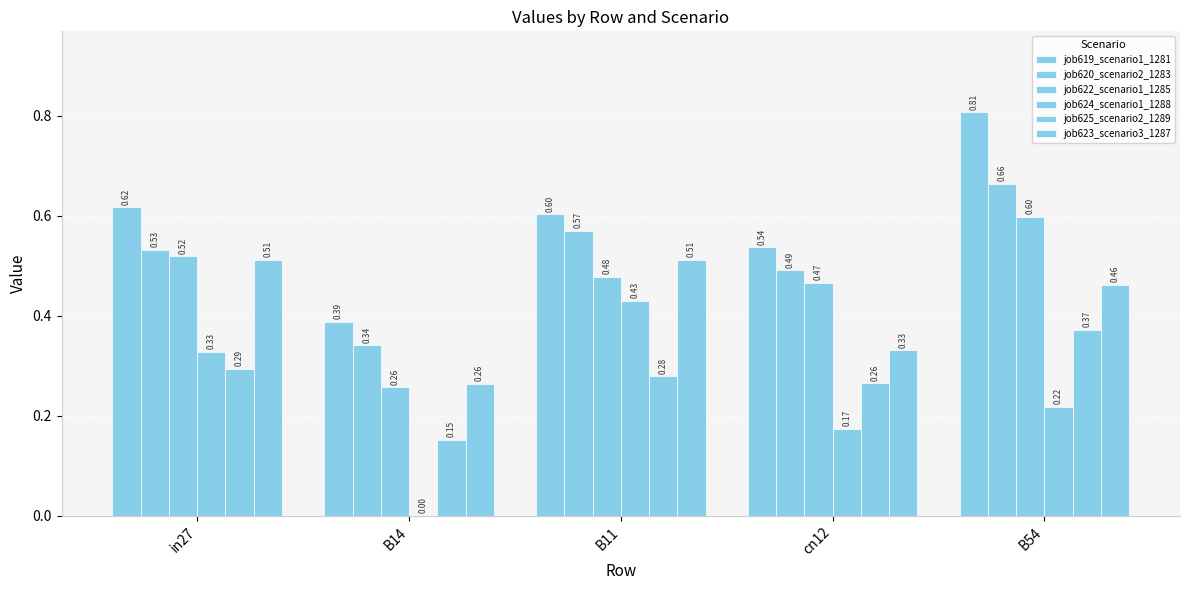

True or false: job620_scenario2_1283 has a value of 0.5 at in27.

True